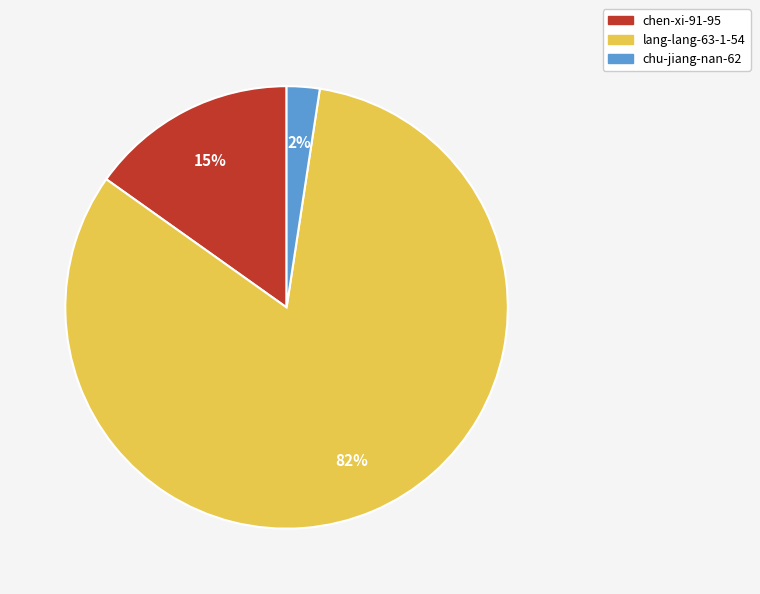

What percentage is the chu-jiang-nan-62 slice, to the nearest percent?

2%